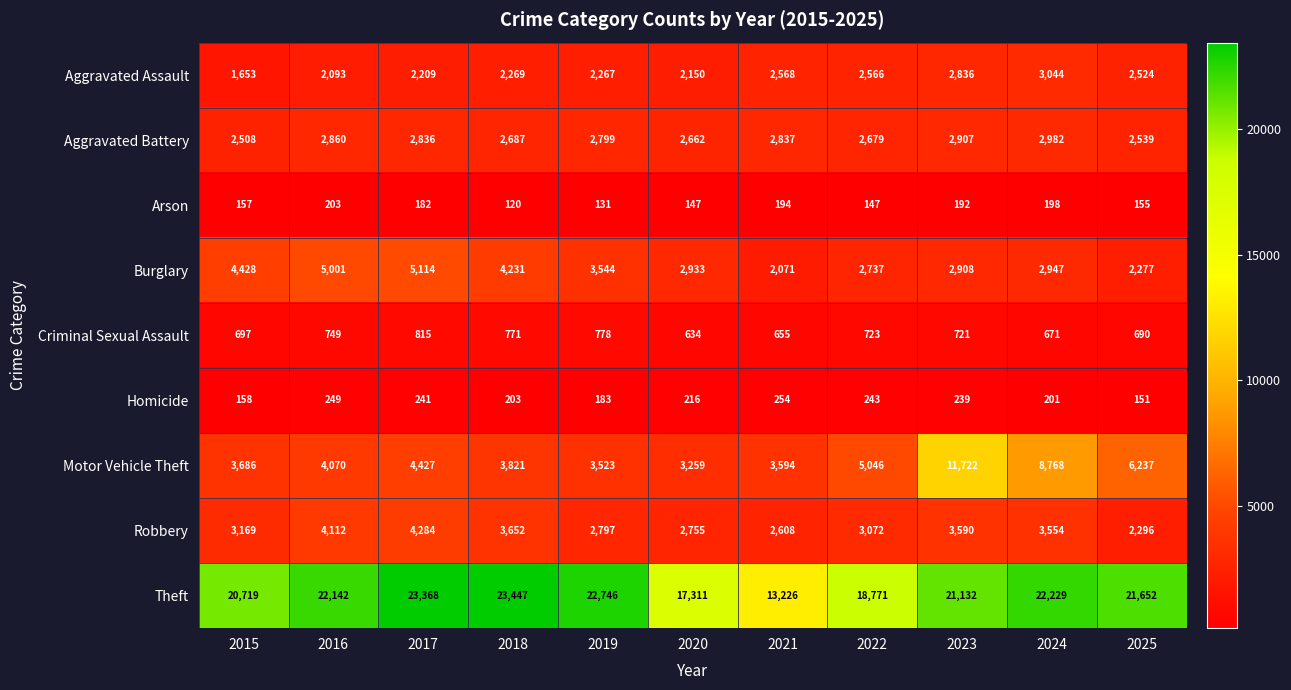

At which category is the sum across all series the highest?

2023